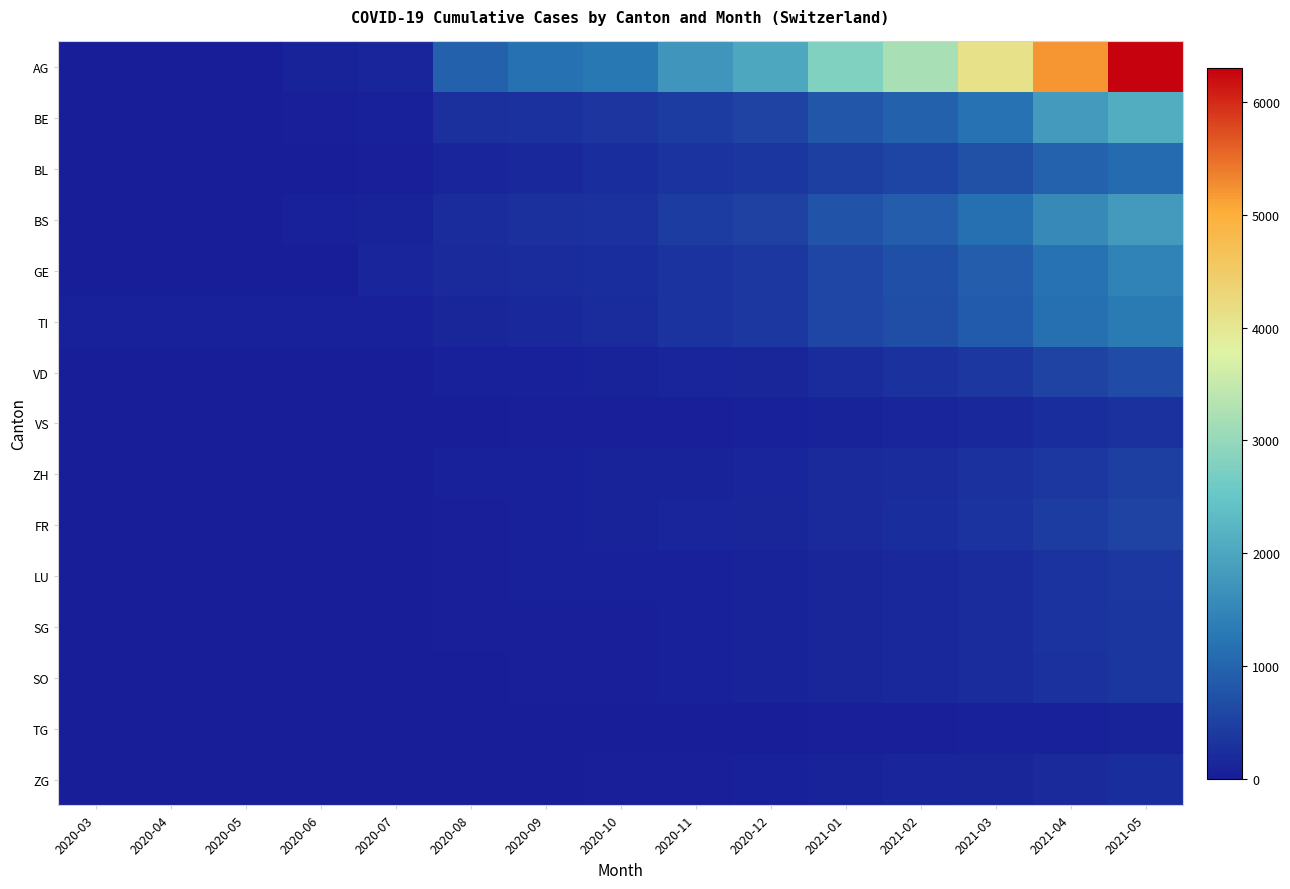

Reading left to right, list all the values displayed in this chart.

AG: 2020-03=3	2020-04=12	2020-05=14	2020-06=82	2020-07=116	2020-08=948	2020-09=1160	2020-10=1279	2020-11=1742	2020-12=2000	2021-01=2800	2021-02=3200	2021-03=4100	2021-04=5200	2021-05=6300
BE: 2020-03=0	2020-04=0	2020-05=0	2020-06=25	2020-07=57	2020-08=263	2020-09=292	2020-10=323	2020-11=434	2020-12=520	2021-01=810	2021-02=950	2021-03=1200	2021-04=1800	2021-05=2100
BL: 2020-03=1	2020-04=2	2020-05=5	2020-06=21	2020-07=35	2020-08=100	2020-09=158	2020-10=242	2020-11=298	2020-12=350	2021-01=480	2021-02=560	2021-03=720	2021-04=980	2021-05=1100
BS: 2020-03=4	2020-04=4	2020-05=4	2020-06=73	2020-07=78	2020-08=211	2020-09=263	2020-10=292	2020-11=434	2020-12=510	2021-01=760	2021-02=890	2021-03=1150	2021-04=1560	2021-05=1820
GE: 2020-03=0	2020-04=0	2020-05=0	2020-06=0	2020-07=122	2020-08=175	2020-09=216	2020-10=241	2020-11=305	2020-12=380	2021-01=580	2021-02=690	2021-03=890	2021-04=1200	2021-05=1450
TI: 2020-03=61	2020-04=61	2020-05=65	2020-06=68	2020-07=71	2020-08=136	2020-09=165	2020-10=202	2020-11=314	2020-12=390	2021-01=580	2021-02=680	2021-03=870	2021-04=1150	2021-05=1320
VD: 2020-03=0	2020-04=0	2020-05=0	2020-06=0	2020-07=0	2020-08=53	2020-09=71	2020-10=81	2020-11=112	2020-12=145	2021-01=220	2021-02=280	2021-03=380	2021-04=520	2021-05=640
VS: 2020-03=0	2020-04=0	2020-05=0	2020-06=5	2020-07=5	2020-08=21	2020-09=29	2020-10=39	2020-11=46	2020-12=58	2021-01=95	2021-02=120	2021-03=165	2021-04=230	2021-05=290
ZH: 2020-03=0	2020-04=0	2020-05=0	2020-06=0	2020-07=0	2020-08=65	2020-09=65	2020-10=75	2020-11=92	2020-12=115	2021-01=175	2021-02=210	2021-03=280	2021-04=390	2021-05=480
FR: 2020-03=0	2020-04=0	2020-05=0	2020-06=0	2020-07=0	2020-08=46	2020-09=65	2020-10=75	2020-11=100	2020-12=125	2021-01=190	2021-02=230	2021-03=310	2021-04=430	2021-05=520
LU: 2020-03=0	2020-04=0	2020-05=0	2020-06=0	2020-07=0	2020-08=49	2020-09=50	2020-10=62	2020-11=65	2020-12=80	2021-01=125	2021-02=155	2021-03=210	2021-04=300	2021-05=370
SG: 2020-03=0	2020-04=0	2020-05=0	2020-06=0	2020-07=0	2020-08=33	2020-09=33	2020-10=48	2020-11=65	2020-12=82	2021-01=130	2021-02=160	2021-03=215	2021-04=300	2021-05=365
SO: 2020-03=0	2020-04=0	2020-05=0	2020-06=0	2020-07=0	2020-08=10	2020-09=32	2020-10=33	2020-11=65	2020-12=83	2021-01=130	2021-02=158	2021-03=210	2021-04=295	2021-05=358
TG: 2020-03=0	2020-04=0	2020-05=0	2020-06=0	2020-07=0	2020-08=0	2020-09=0	2020-10=0	2020-11=0	2020-12=10	2021-01=25	2021-02=35	2021-03=50	2021-04=72	2021-05=88
ZG: 2020-03=0	2020-04=0	2020-05=0	2020-06=0	2020-07=0	2020-08=13	2020-09=13	2020-10=26	2020-11=40	2020-12=50	2021-01=80	2021-02=100	2021-03=135	2021-04=190	2021-05=235